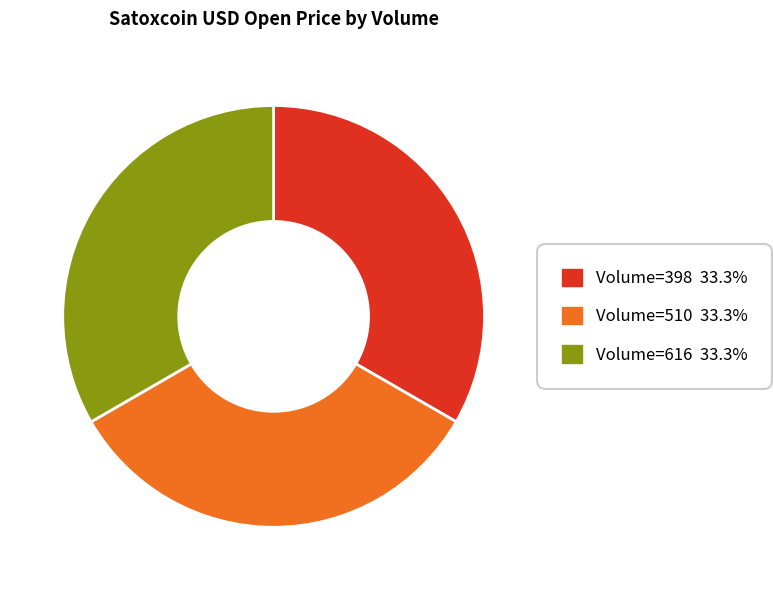

Does any single category account for the majority?

No